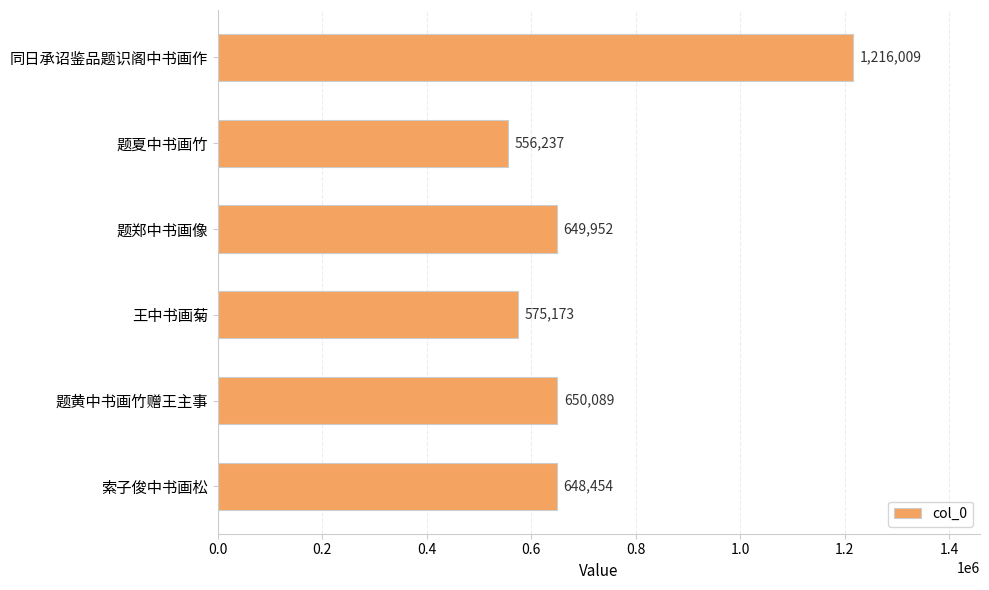

How many data points are less than 649952?

3